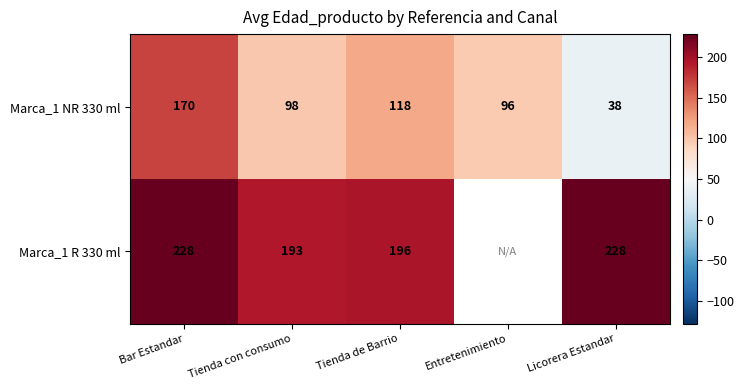

How many series are shown in this chart?

2